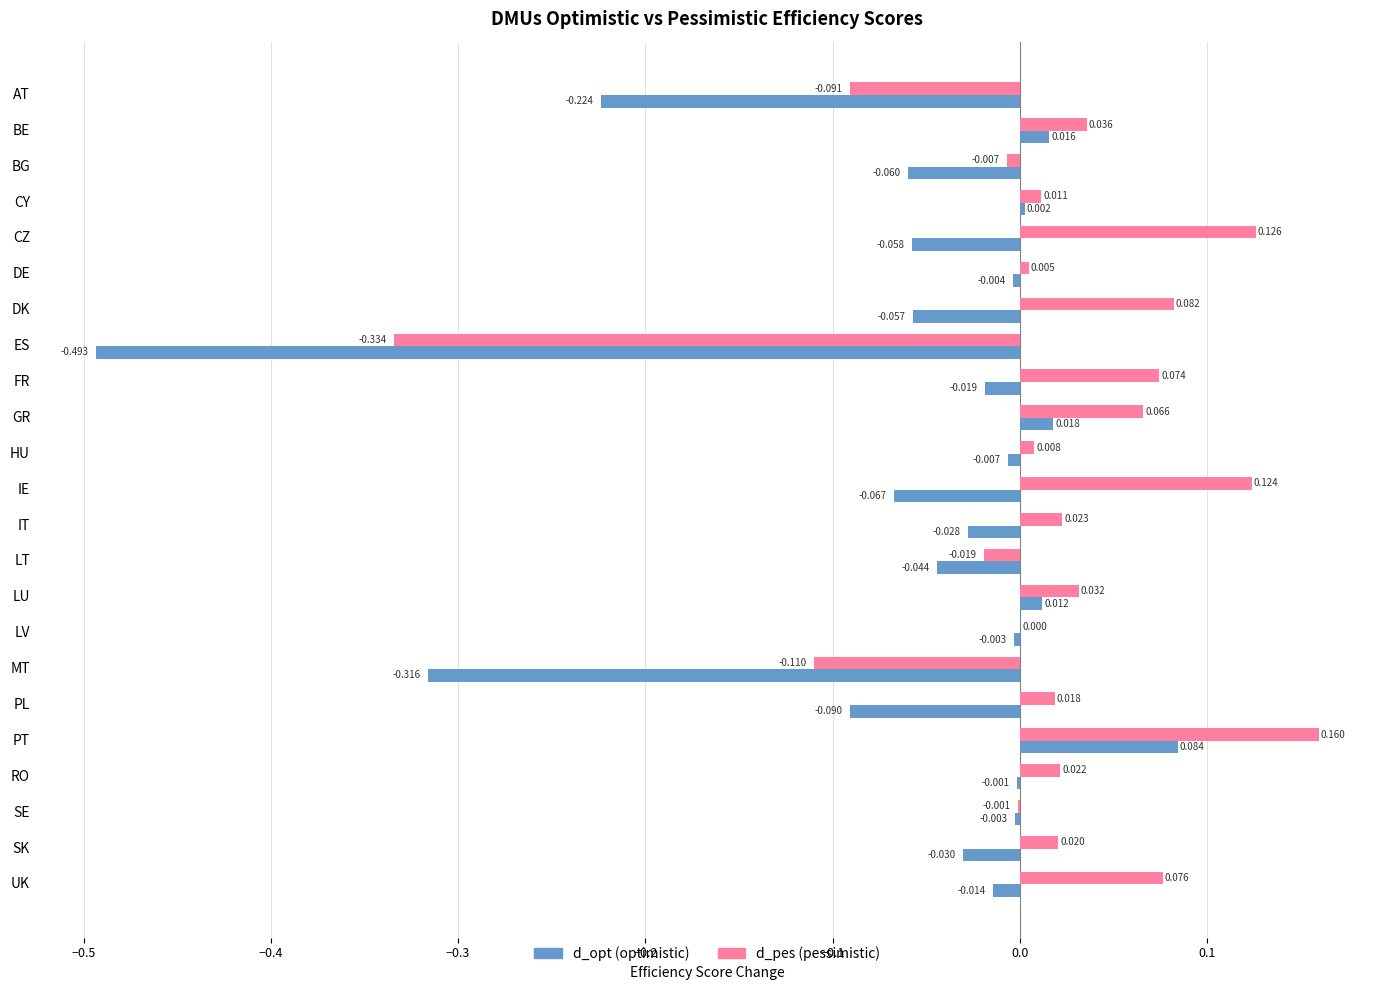

At which category is the sum across all series the highest?

PT